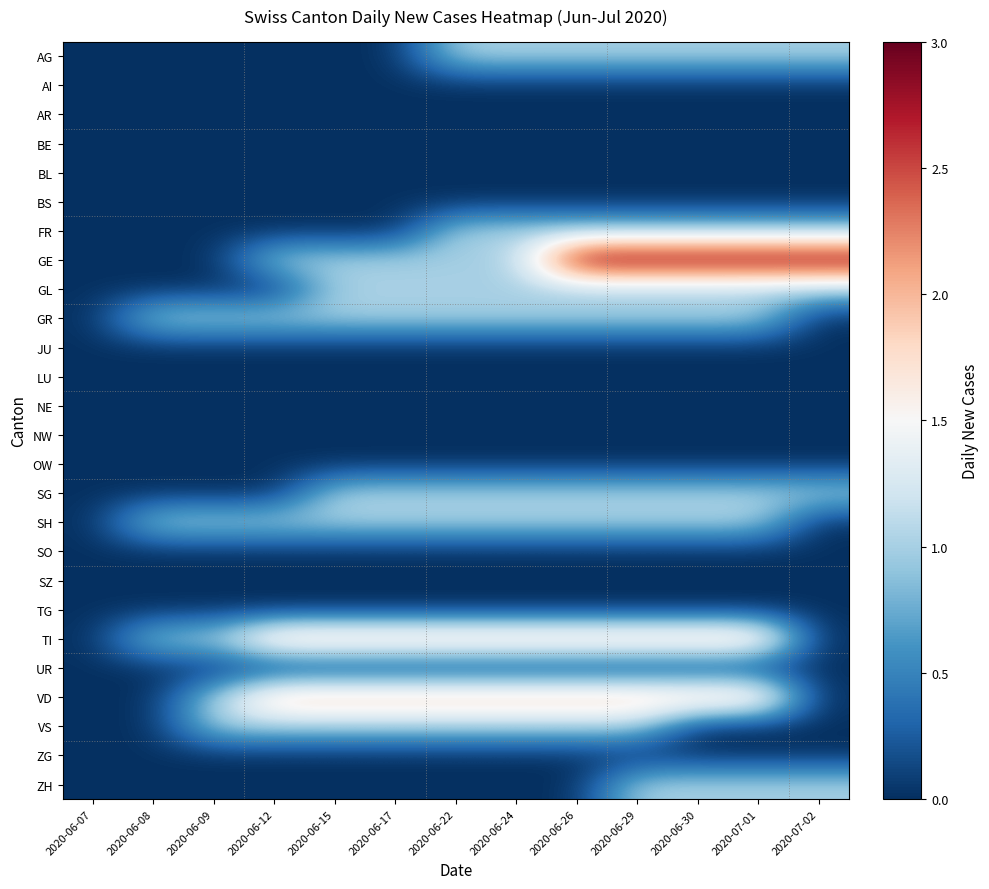

How many series are shown in this chart?

26